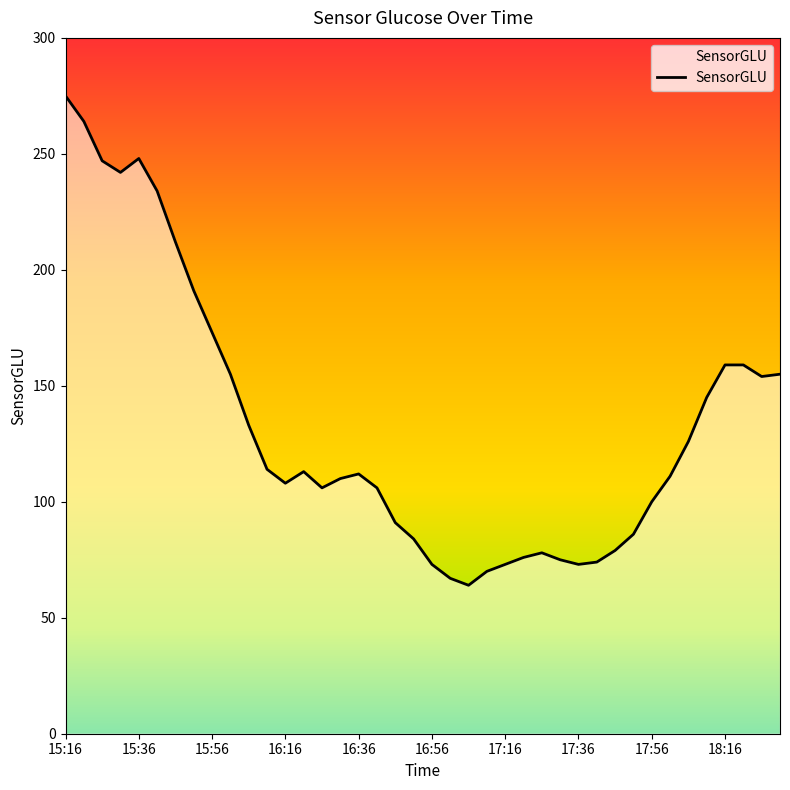

What is the sum of all values?

5315